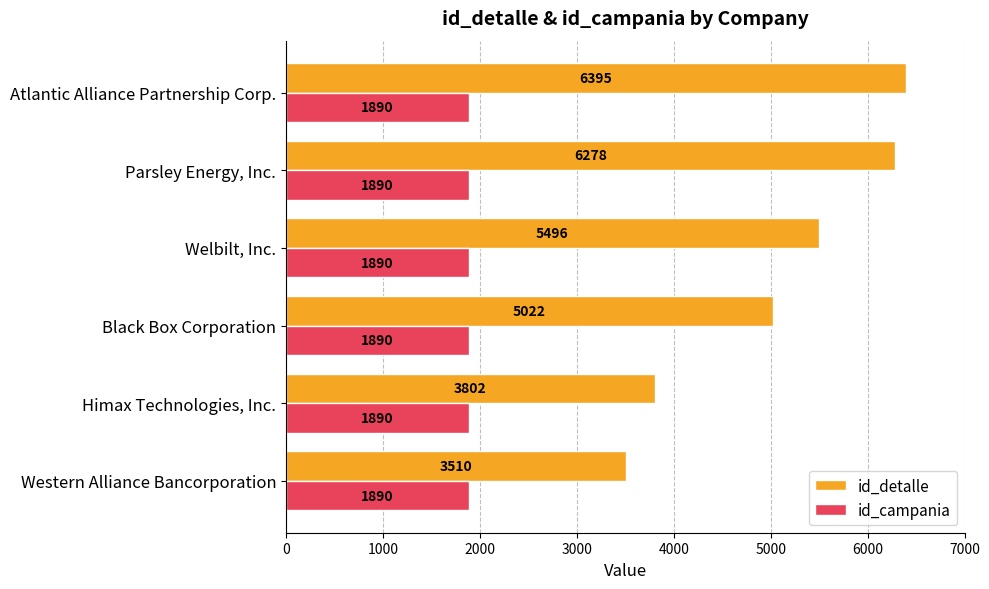

What is the difference between the maximum and minimum values in the id_detalle series?

2885